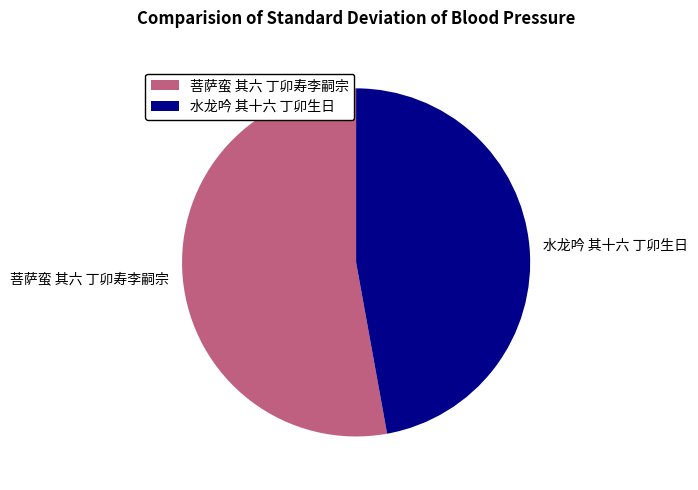

True or false: 水龙吟 其十六 丁卯生日 accounts for 35% of the total.

False